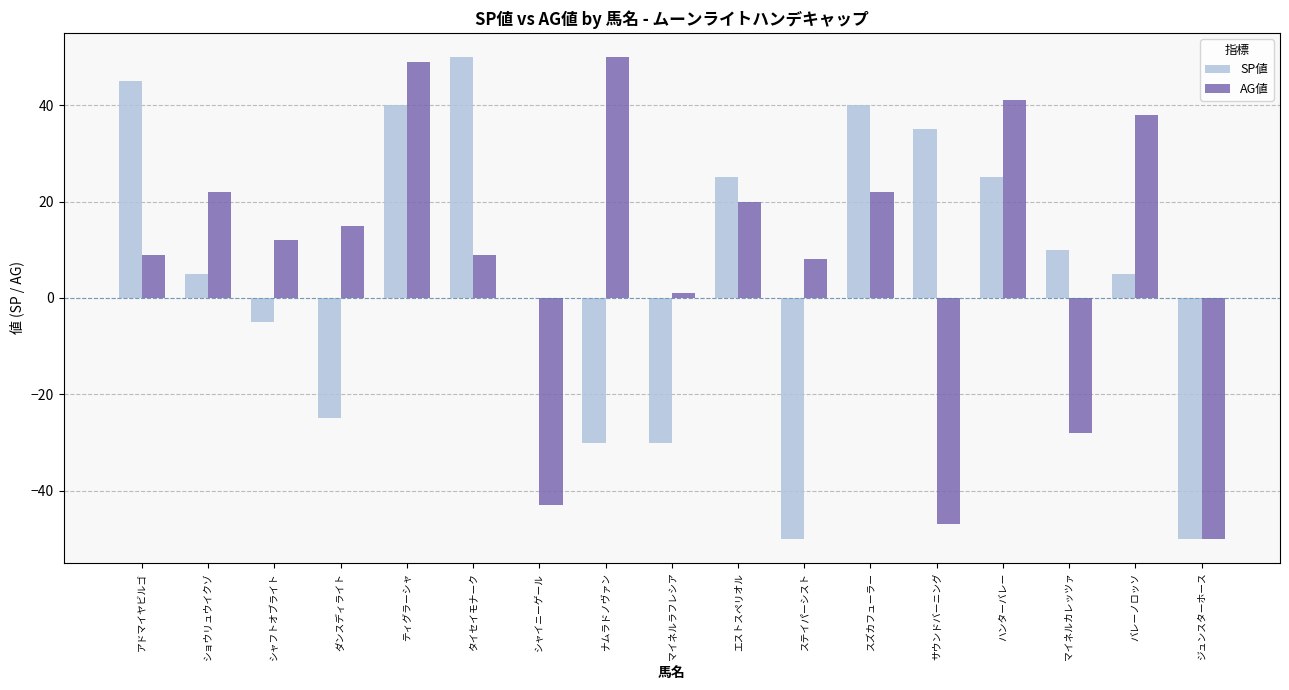

How many groups of bars are there?

17